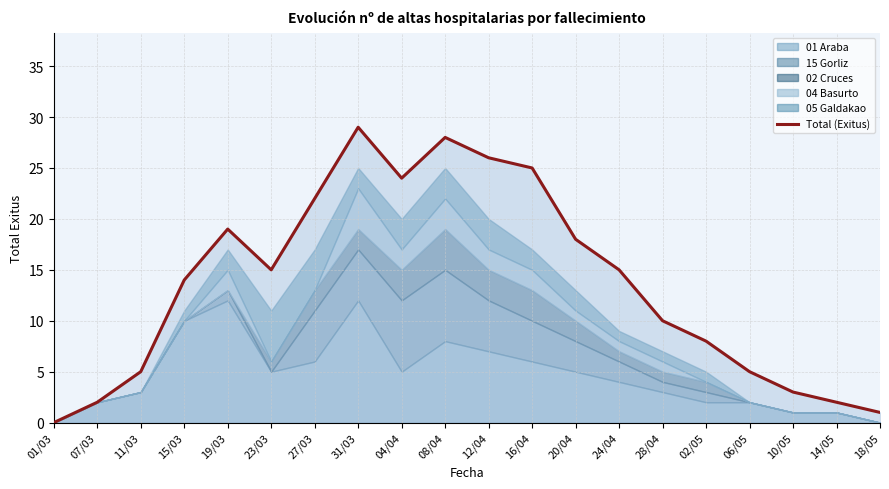

At which label is the value closest to 14?

15/03